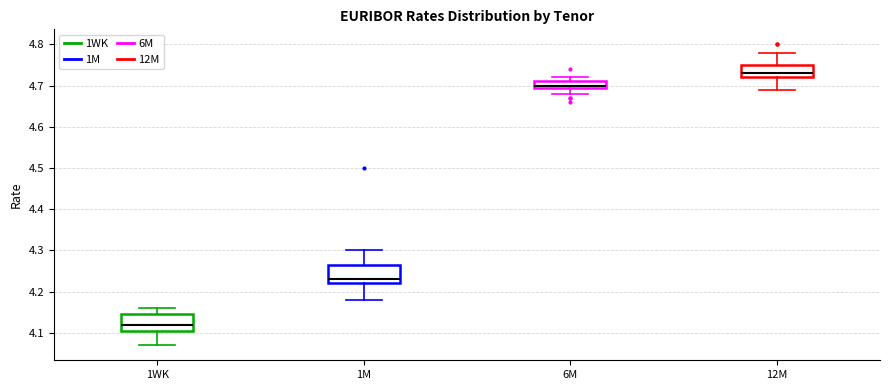

Where is the upper edge of the box for 1WK on the y-axis? The values are not printed on the chart, so give them approximately, as read against the axis.

4.15